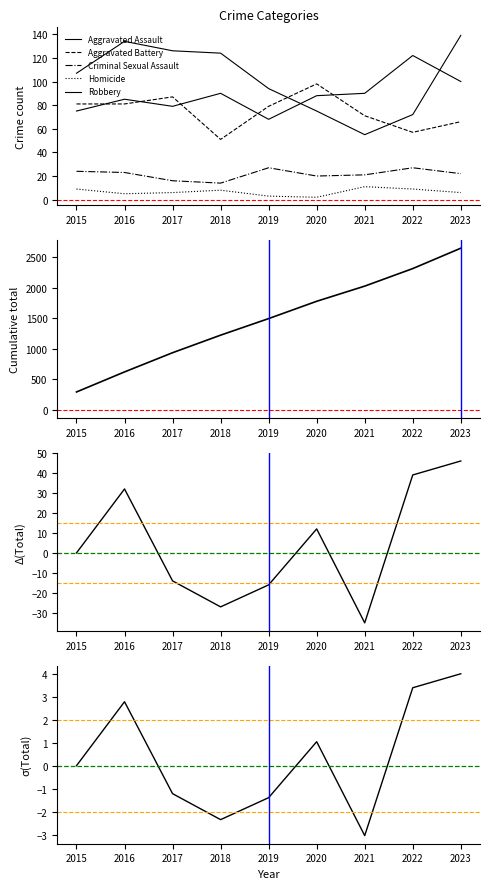

How many values in the Homicide series exceed 6?

4